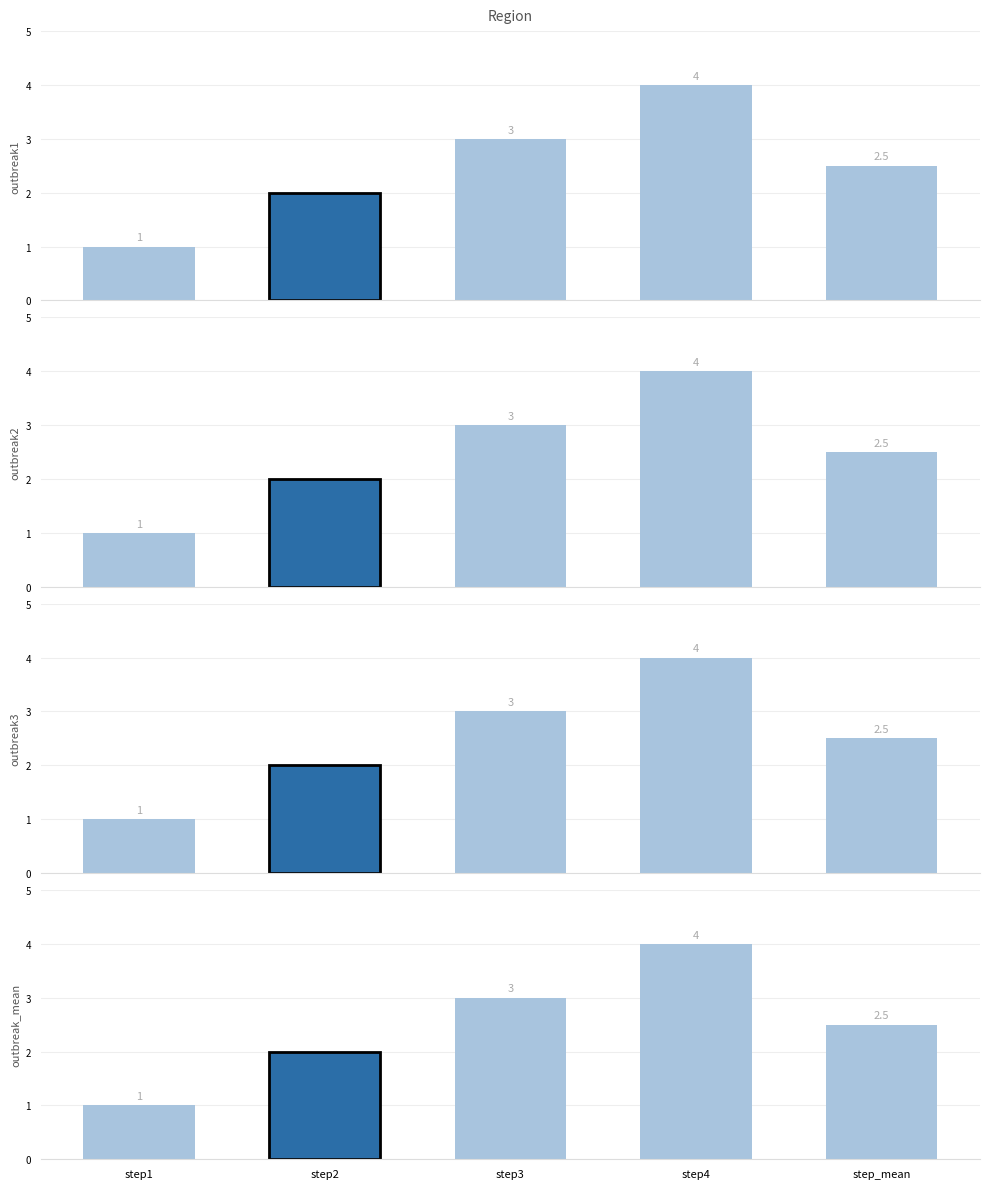

The value of outbreak1 at step3 is 3.0. True or false?

True